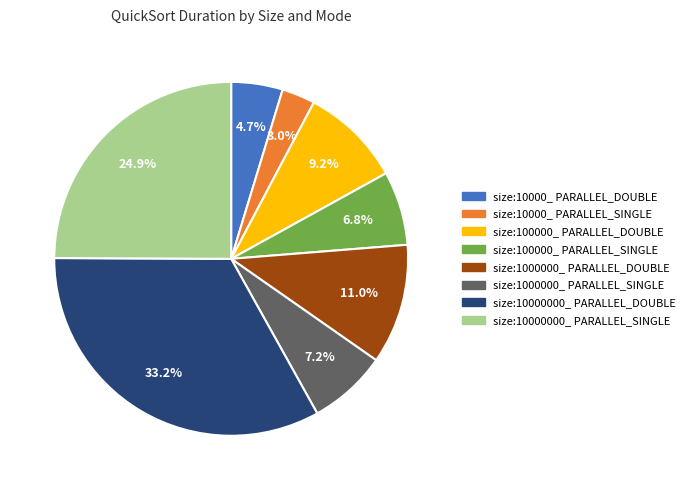

How many slices are in this pie chart?

8